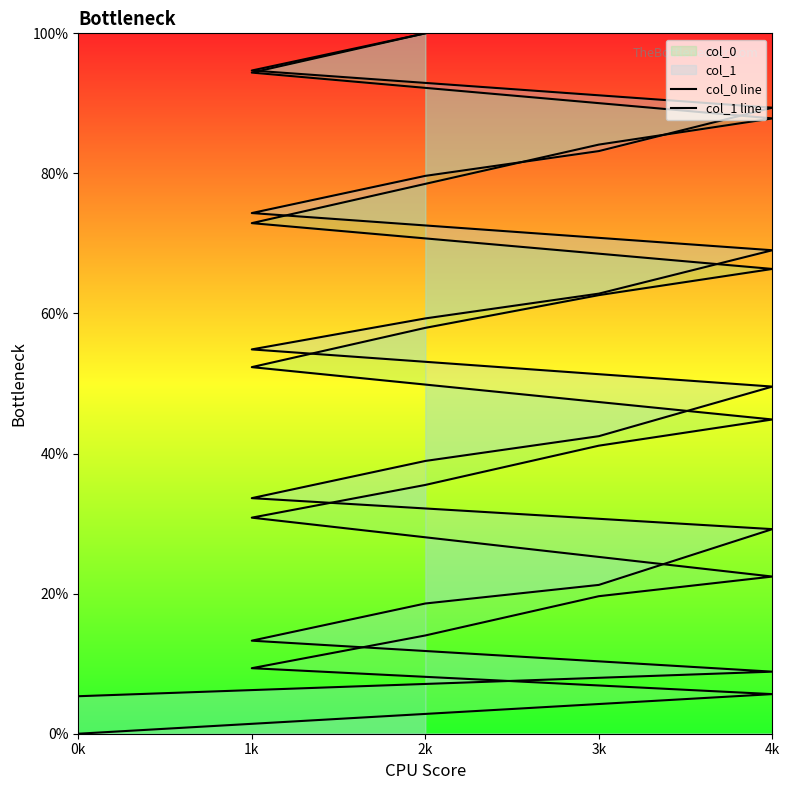

Rank the categories by col_0 line value from highest to lowest.

2k, 1k, 4k, 3k, 2k, 1k, 4k, 3k, 2k, 1k, 4k, 3k, 2k, 1k, 4k, 3k, 2k, 1k, 4k, 0k